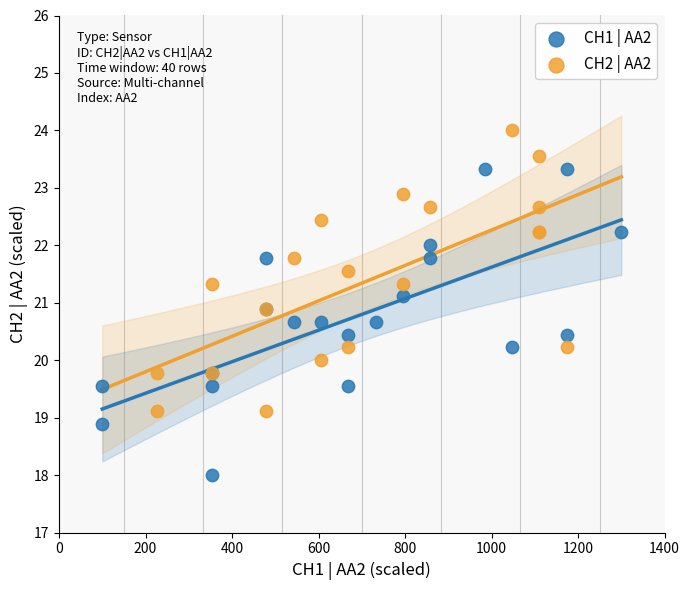

Which series has the widest spread of Y values?

CH1 | AA2